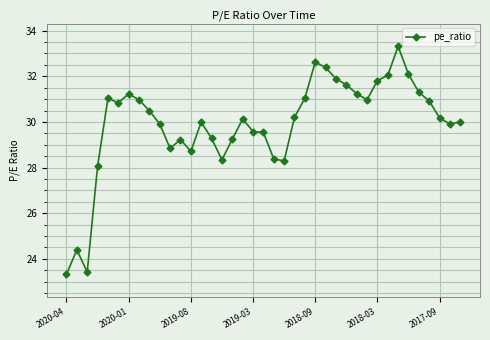

True or false: there are more than 2 points higher than both neighbors.

True